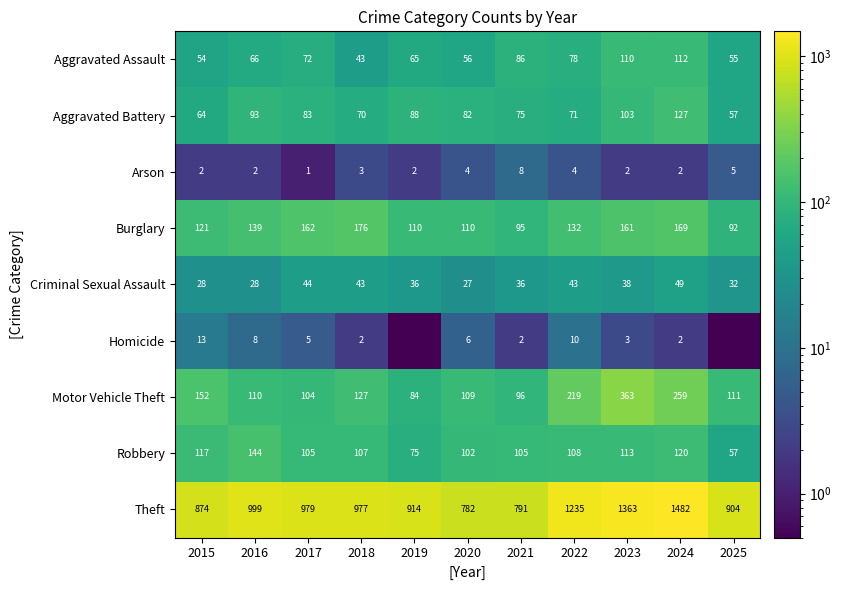

Is the value of Homicide at 2023 greater than the value of Motor Vehicle Theft at 2018?

No